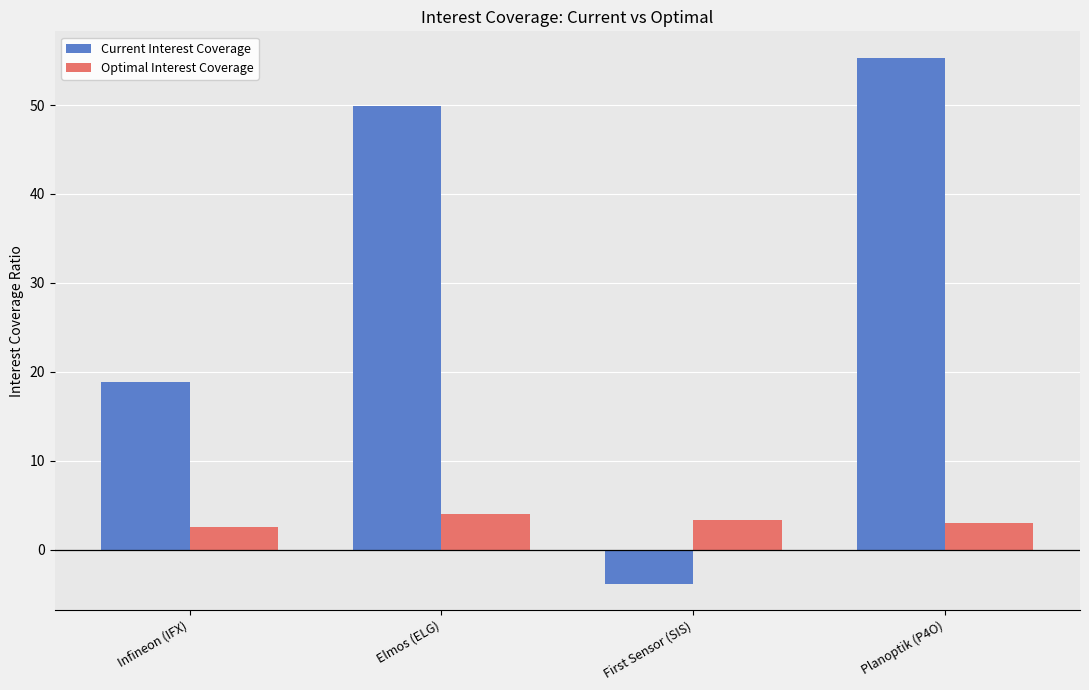

Does the chart contain stacked bars?

No